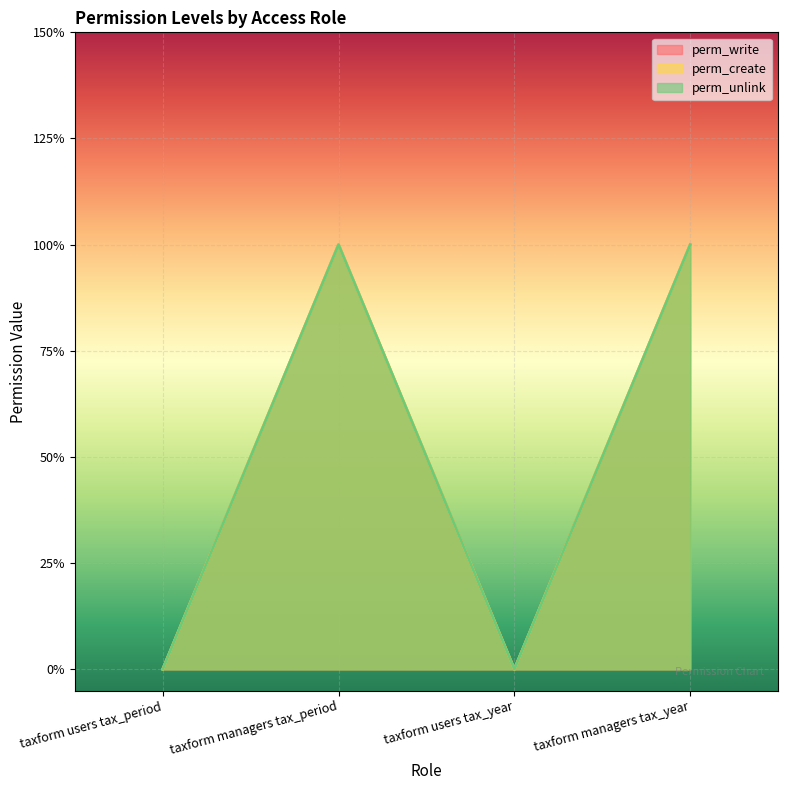

What is the sum of all perm_write values?

2